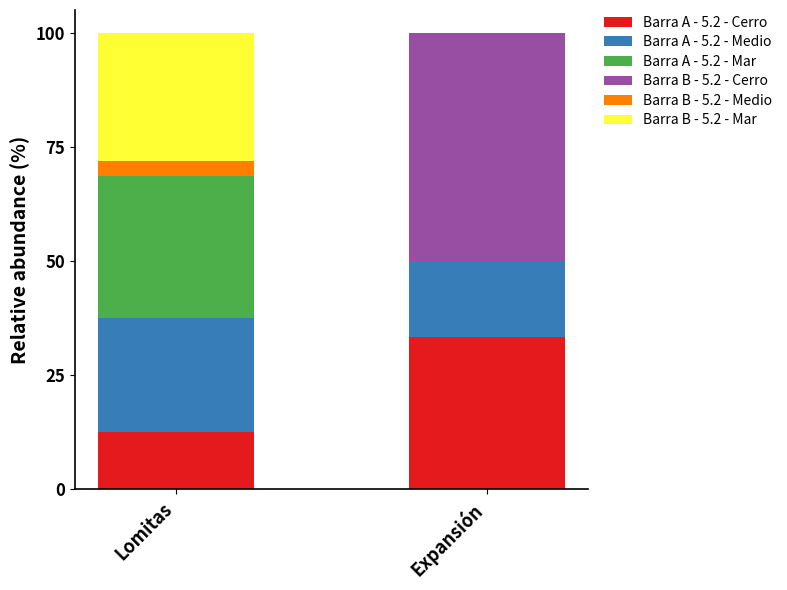

The value of Barra A - 5.2 - Cerro at Expansión is 15.1. True or false?

False